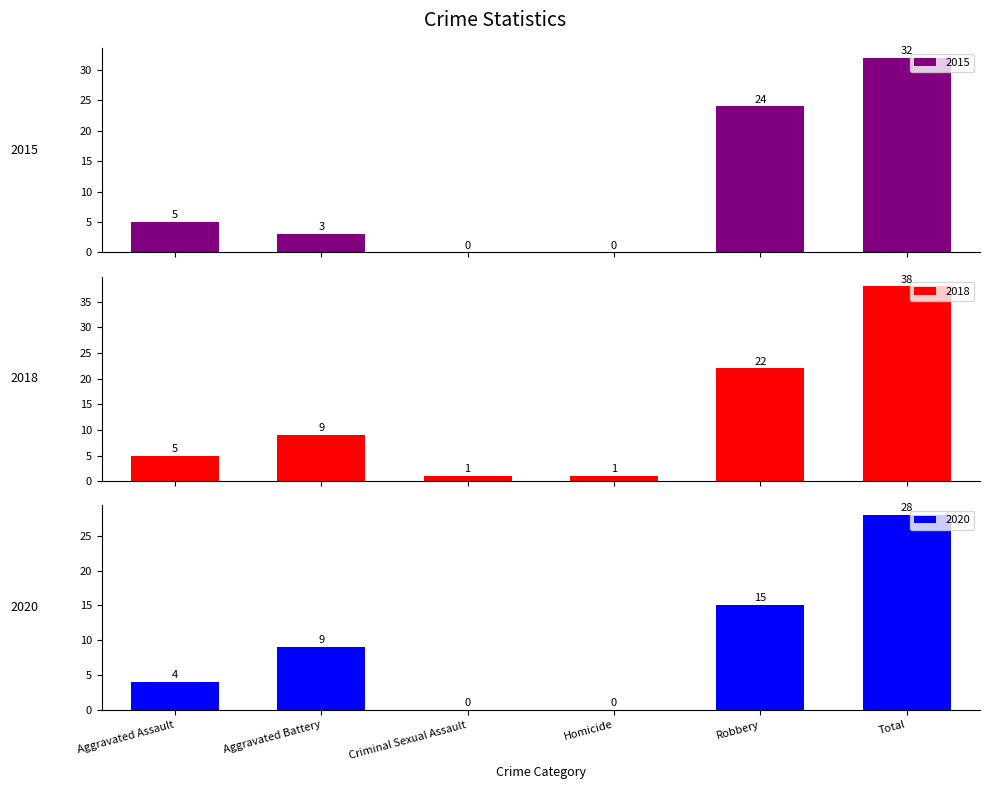

Reading left to right, list all the values displayed in this chart.

2015: 5	3	0	0	24	32
2018: 5	9	1	1	22	38
2020: 4	9	0	0	15	28